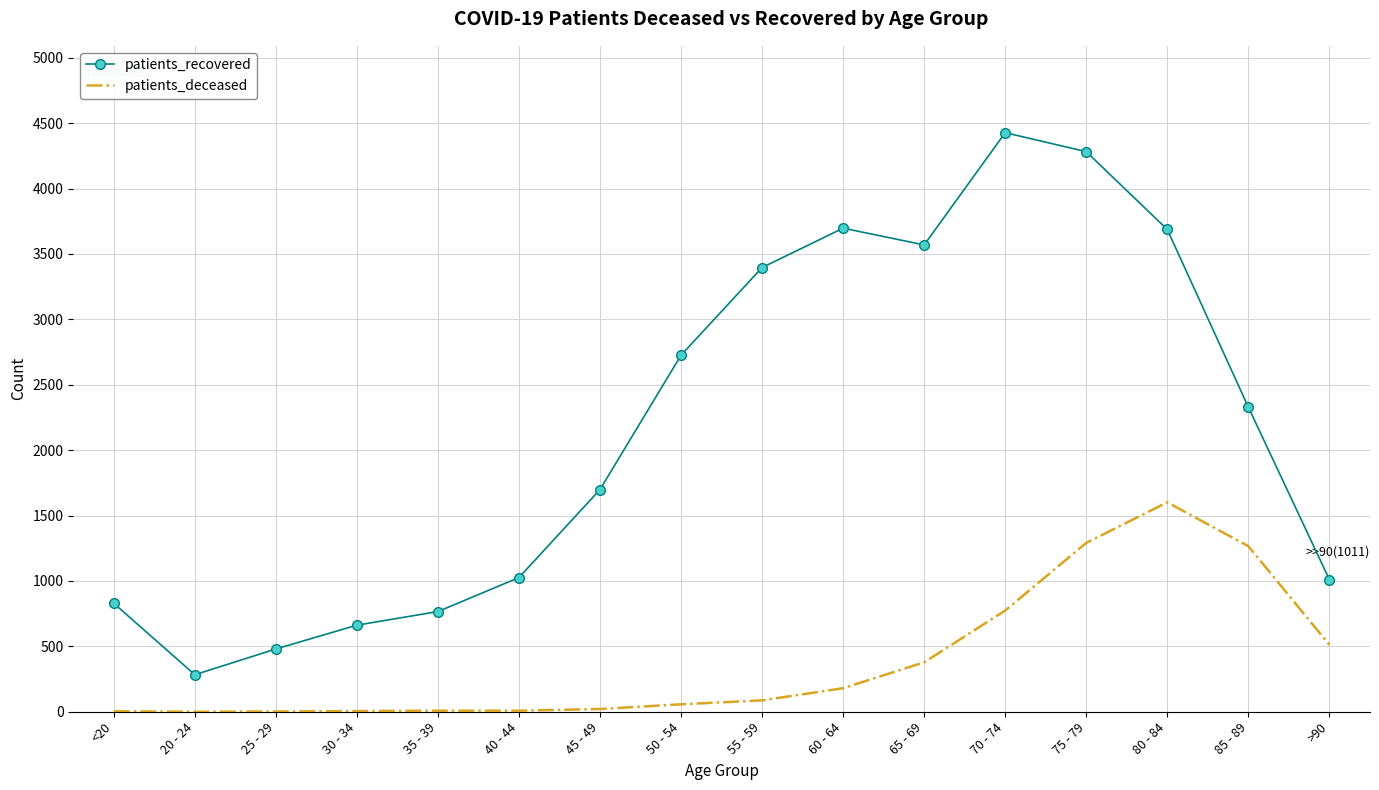

What is the difference between the patients_deceased values at 55 - 59 and 25 - 29?

85